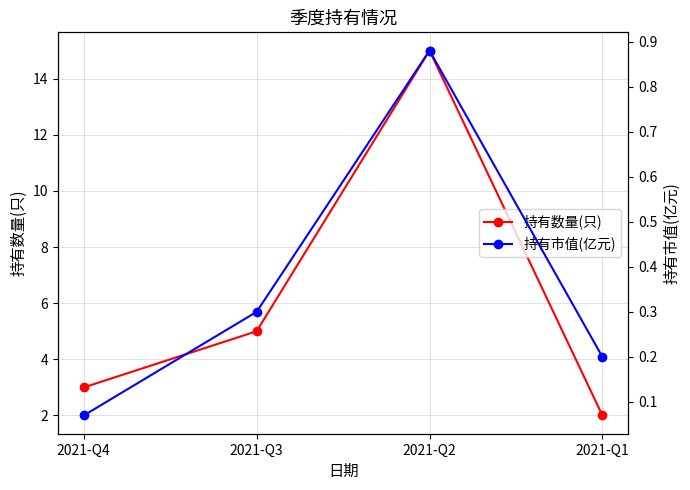

What is the sum of all 持有市值(亿元) values?

1.4